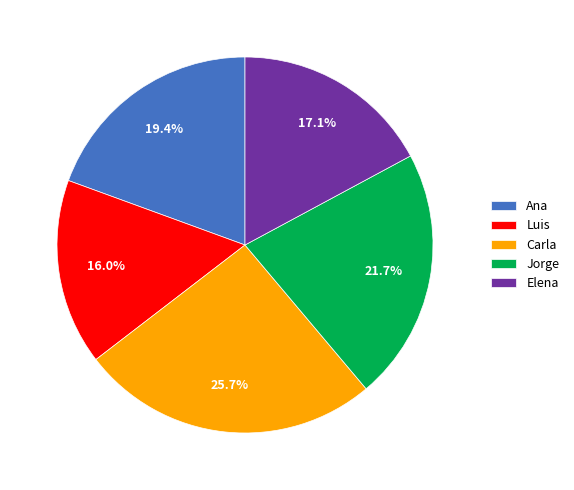

What percentage is the Elena slice, to the nearest percent?

17%